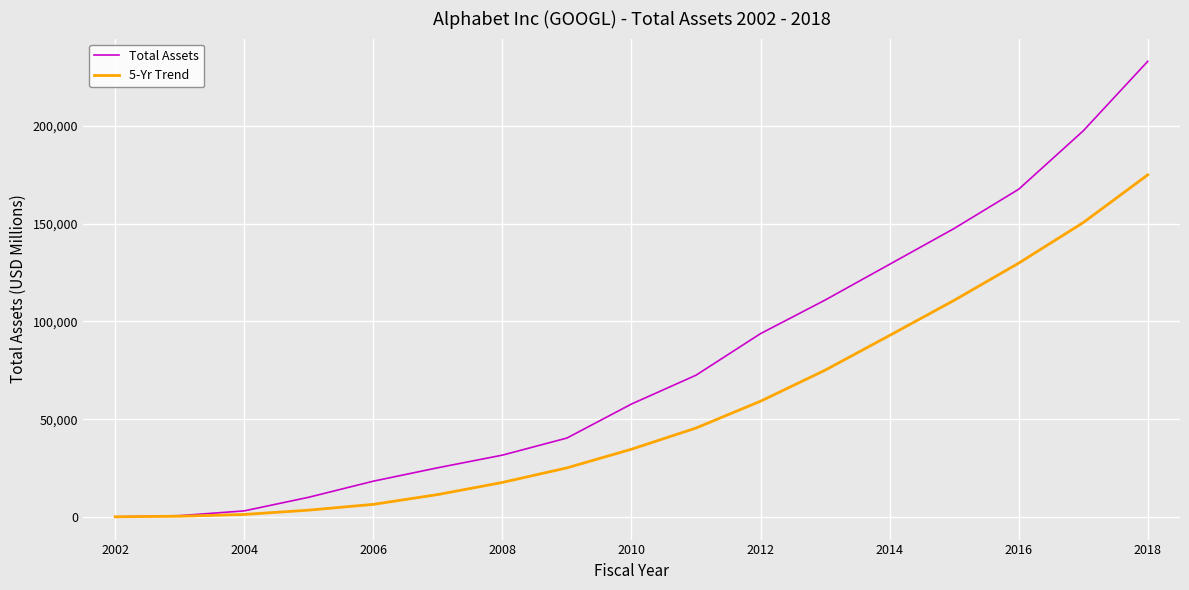

Which series has the widest spread of values?

Total Assets